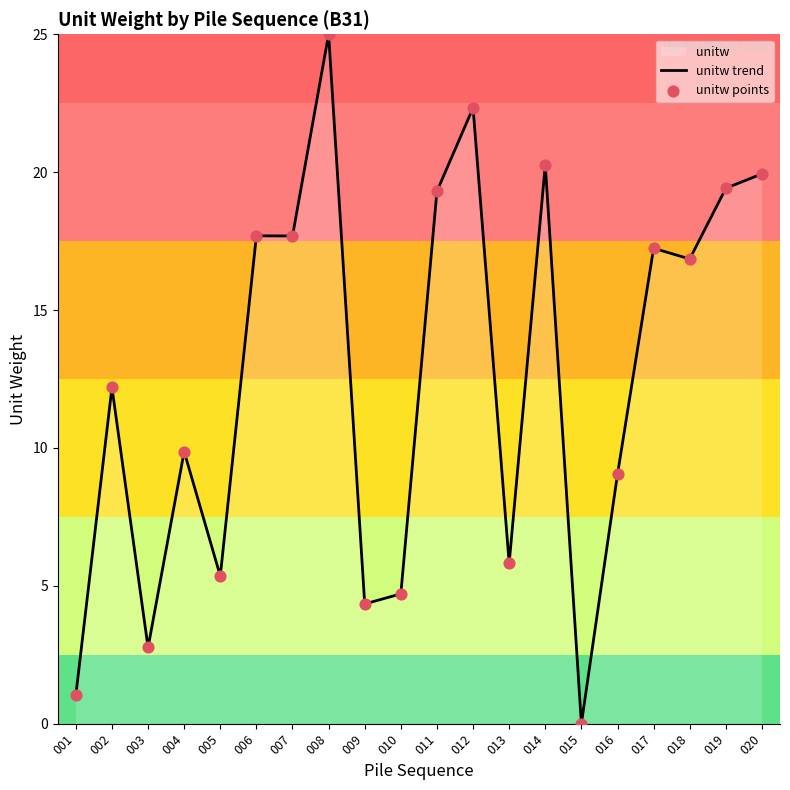

Is the value of unitw points at 001 greater than the value of unitw trend at 003?

No